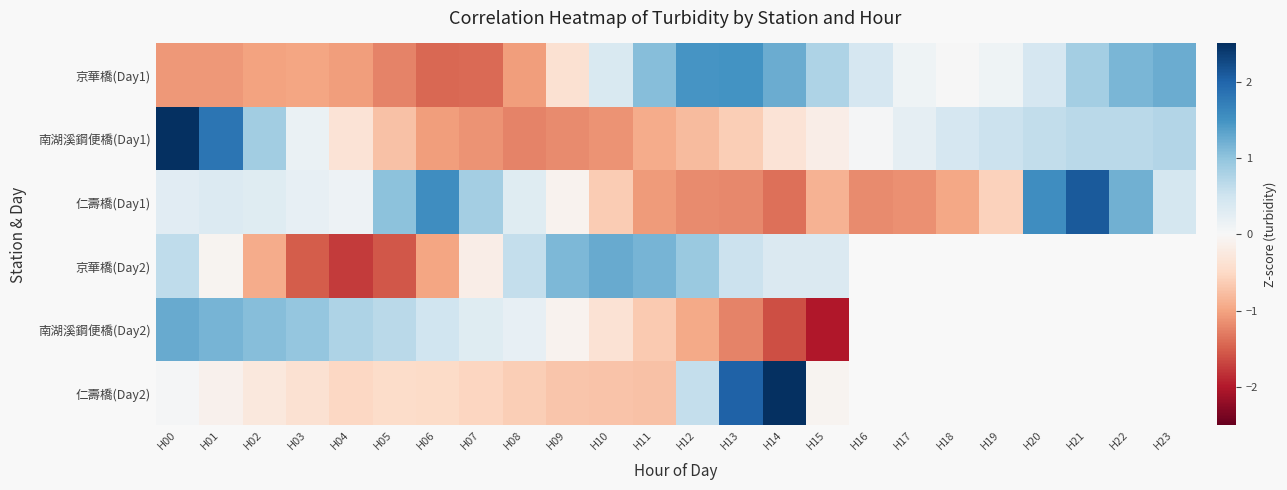

The 南湖溪鋼便橋(Day2) series shows 0.5 at H03. True or false?

False